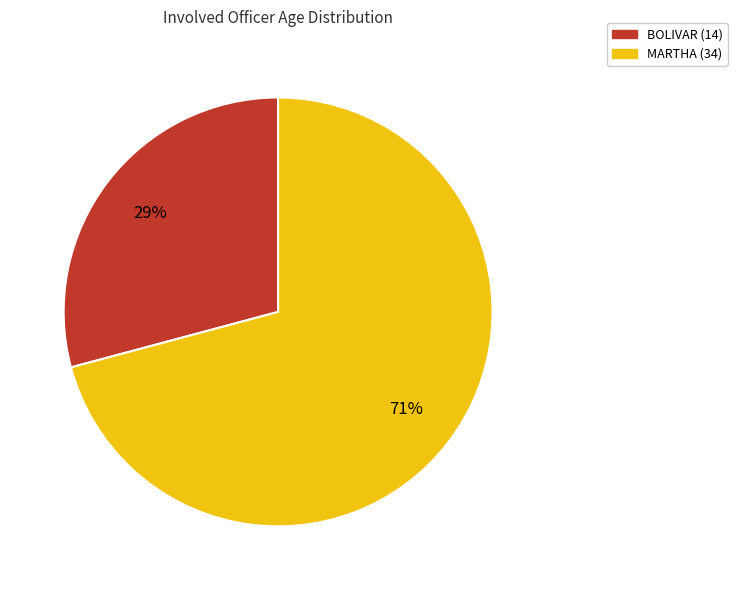

Combined, do BOLIVAR (14) and MARTHA (34) account for over 50%?

Yes